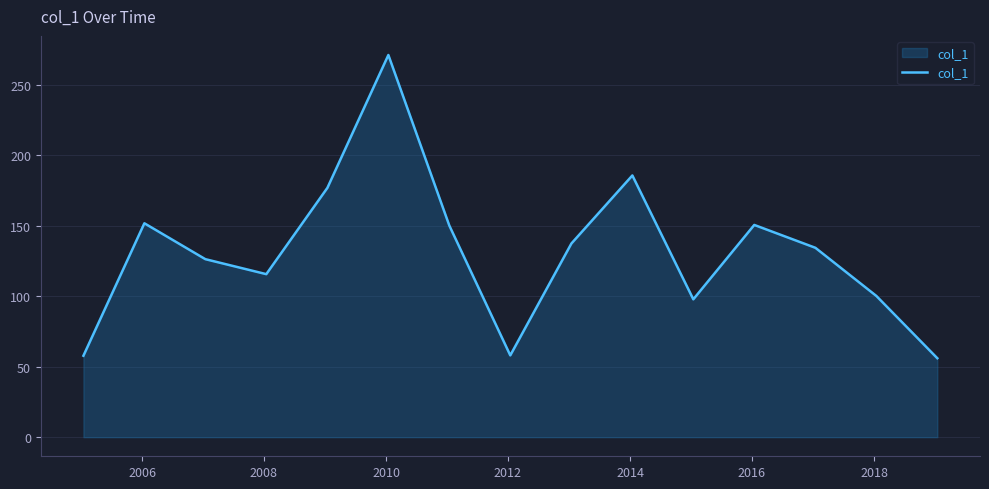

What is the difference between the maximum and minimum values?

215.0